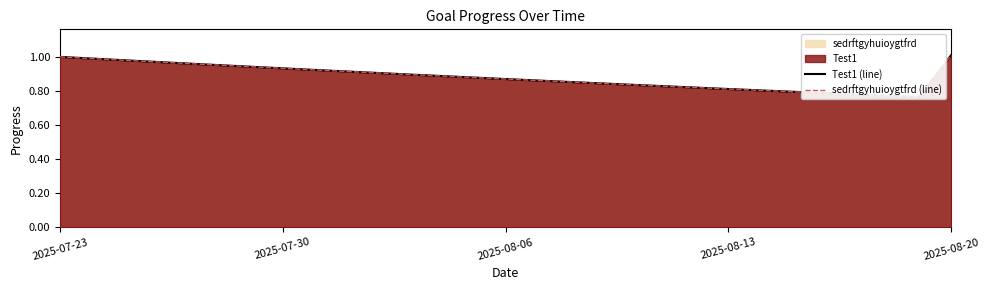

At which category is the sum across all series the highest?

2025-08-20